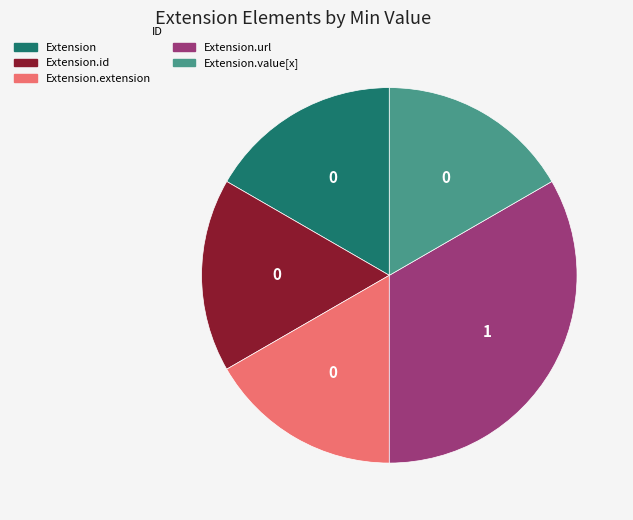

Does any single category account for the majority?

No